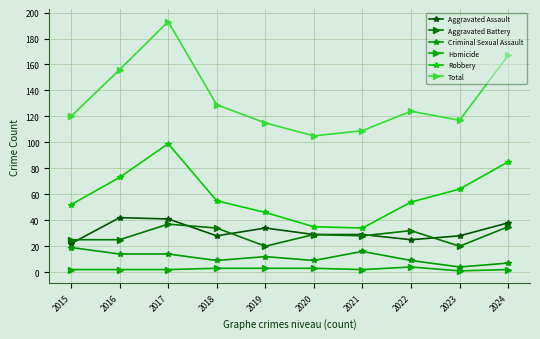

Rank the series at 2023 from highest to lowest value.

Total, Robbery, Aggravated Assault, Aggravated Battery, Criminal Sexual Assault, Homicide